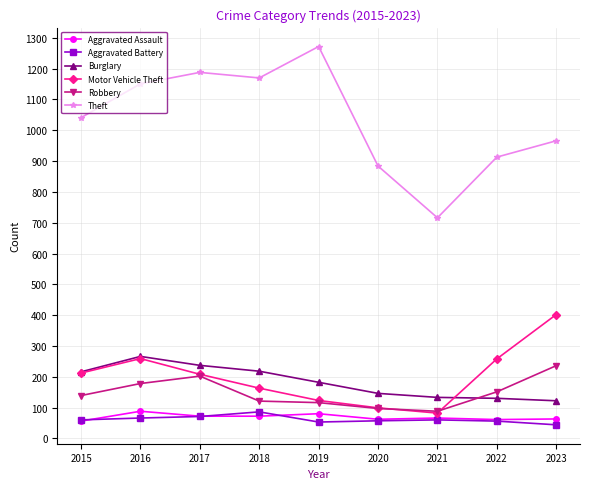

Is the value of Aggravated Battery at 2021 greater than the value of Burglary at 2022?

No